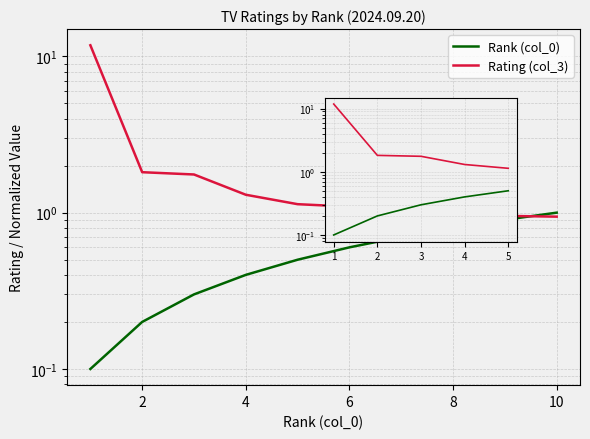

Rank the series by their average value, from lowest to highest.

Rank (col_0), Rating (col_3)